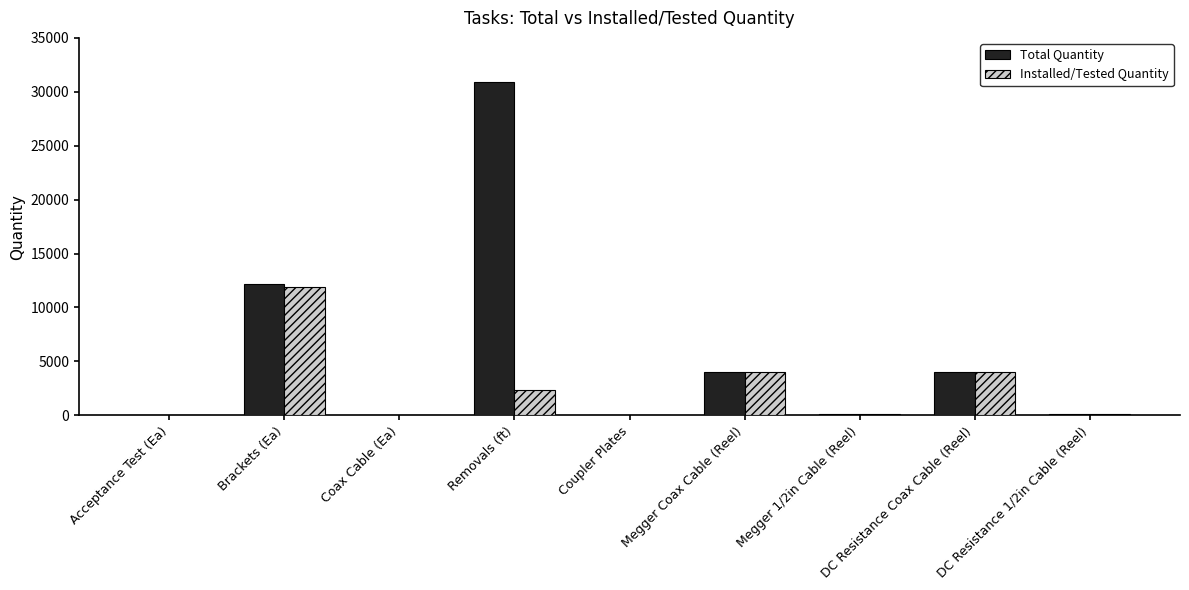

Are the bars grouped side by side (vs. stacked)?

Yes